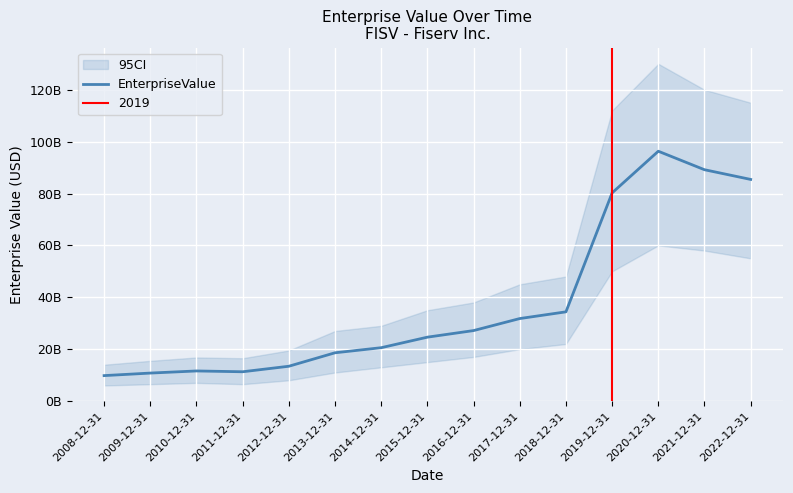

List the labels in order of value, smallest first.

2008-12-31, 2009-12-31, 2011-12-31, 2010-12-31, 2012-12-31, 2013-12-31, 2014-12-31, 2015-12-31, 2016-12-31, 2017-12-31, 2018-12-31, 2019-12-31, 2022-12-31, 2021-12-31, 2020-12-31